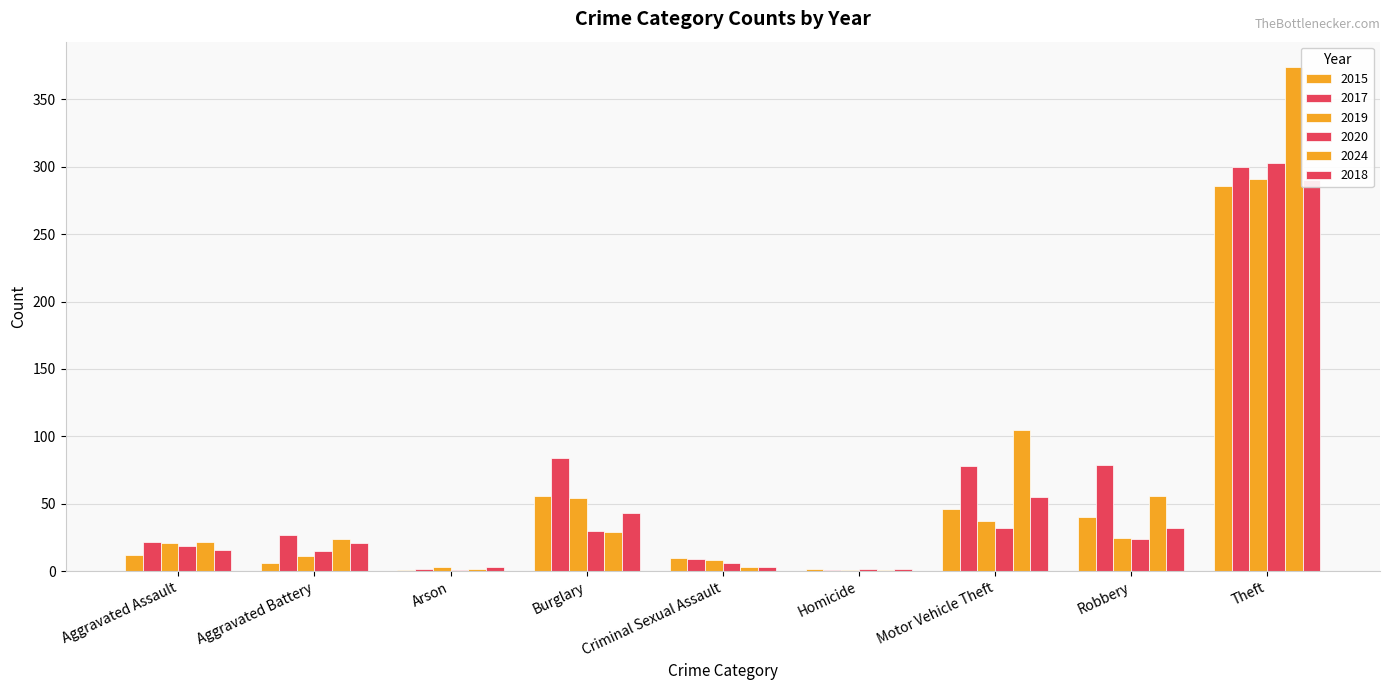

What is the sum of the 2019 values at Burglary and Arson?

57